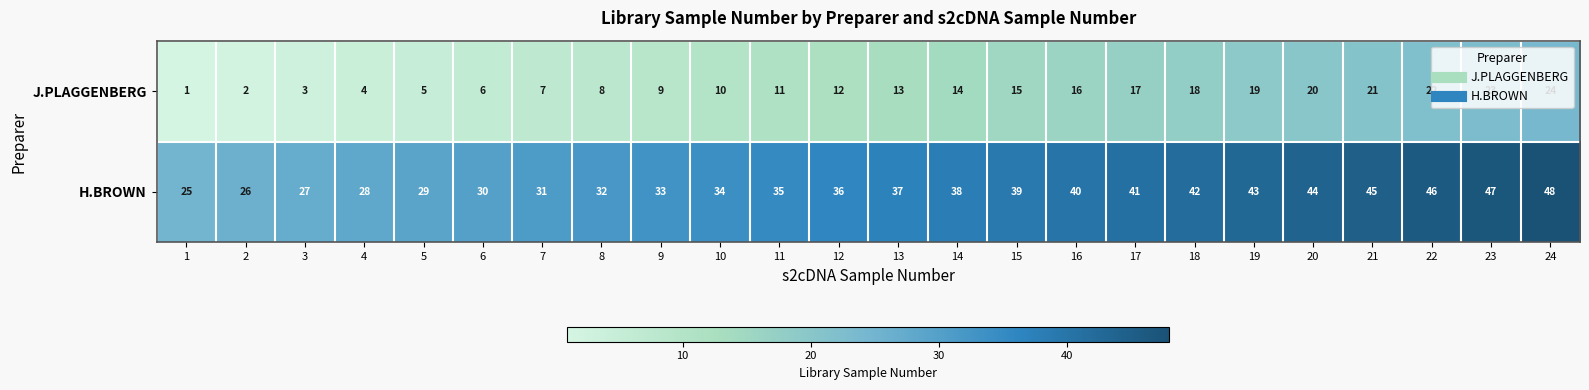

What is the spread (max minus min) of values at 15?

24